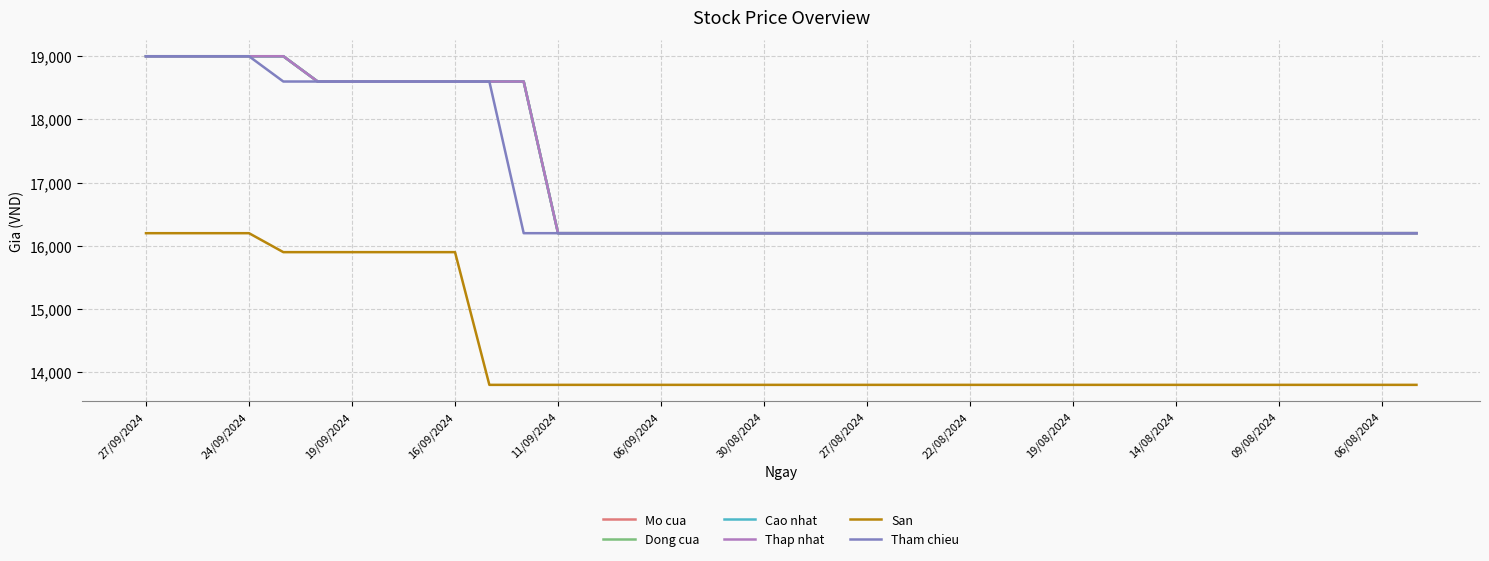

Which series has the widest spread of values?

Mo cua